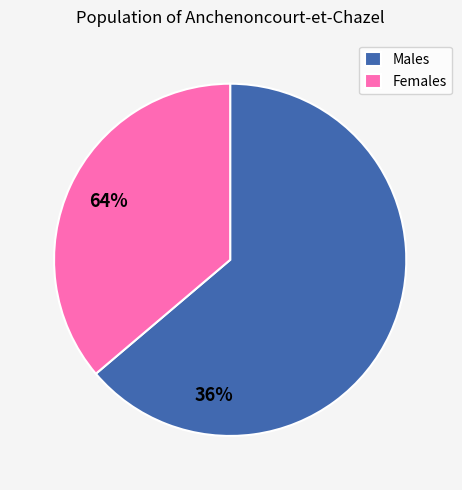

Which slice is the smallest?

Females